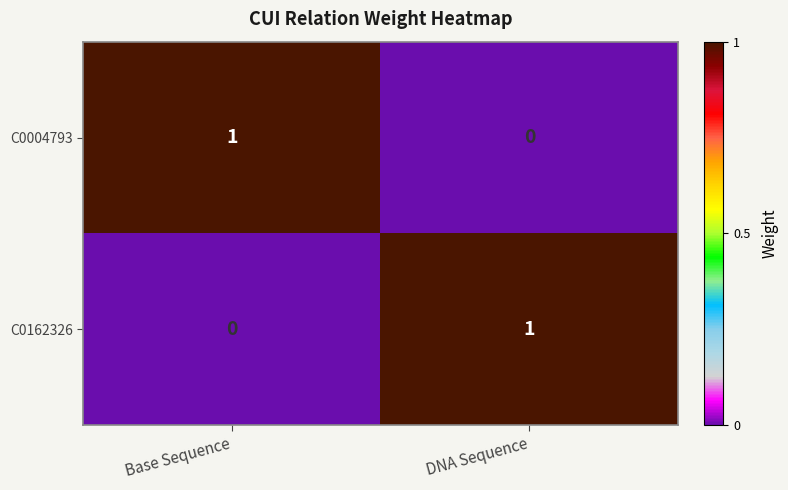

Which category has the highest value in the C0162326 series?

DNA Sequence